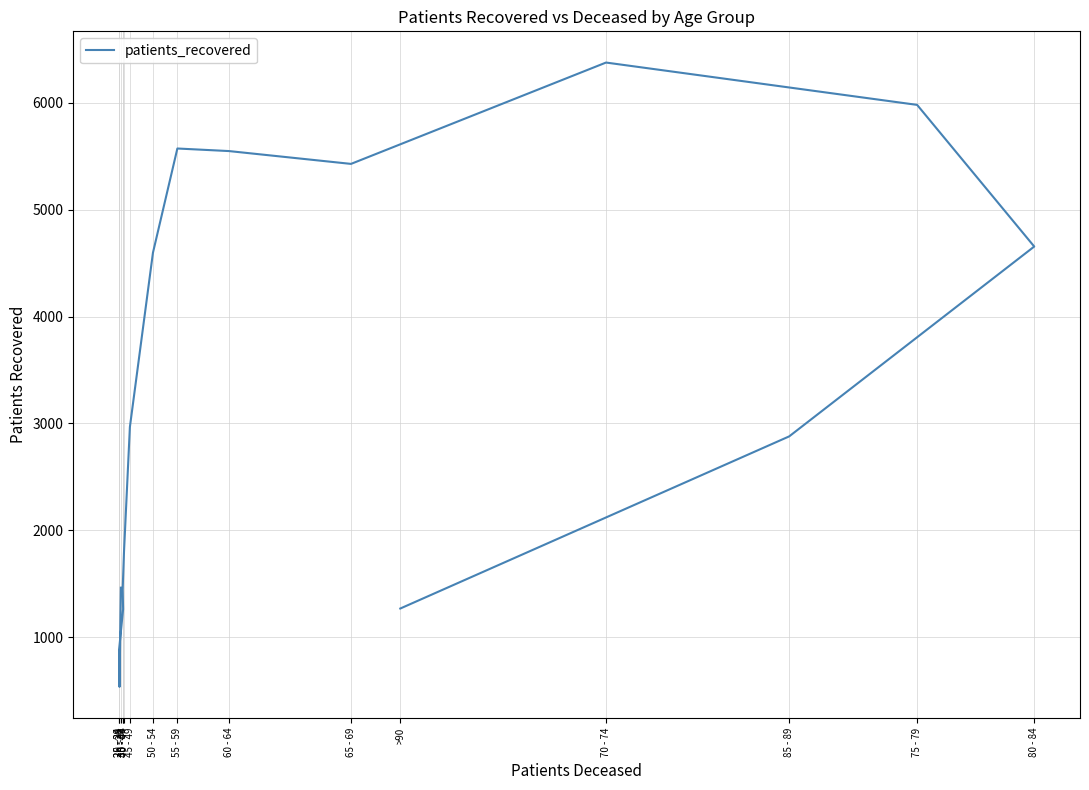

List the labels in order of value, smallest first.

20 - 24, 25 - 29, 30 - 34, >90, 35 - 39, <20, 40 - 44, 85 - 89, 45 - 49, 50 - 54, 80 - 84, 65 - 69, 60 - 64, 55 - 59, 75 - 79, 70 - 74